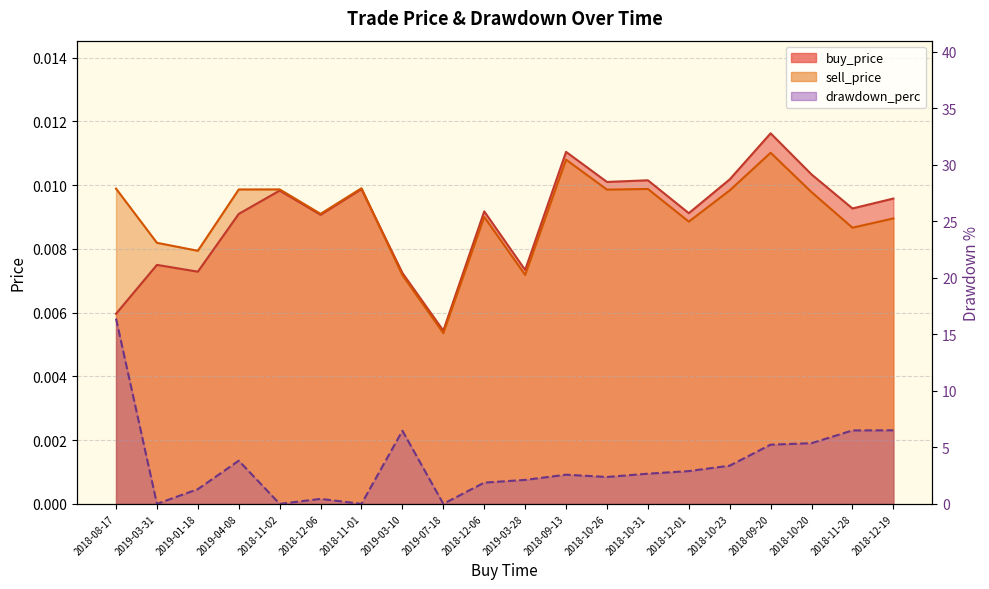

Between 2018-11-02 and 2018-10-31, which series saw the biggest shift?

drawdown_perc